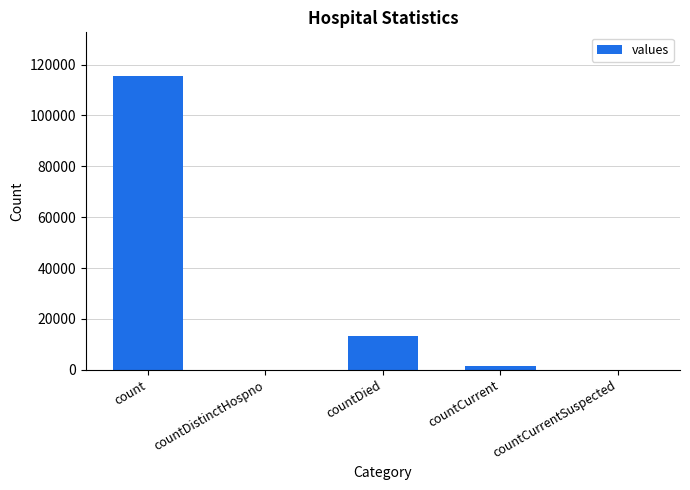

The chart shows a value of 1383 at countCurrent. True or false?

True